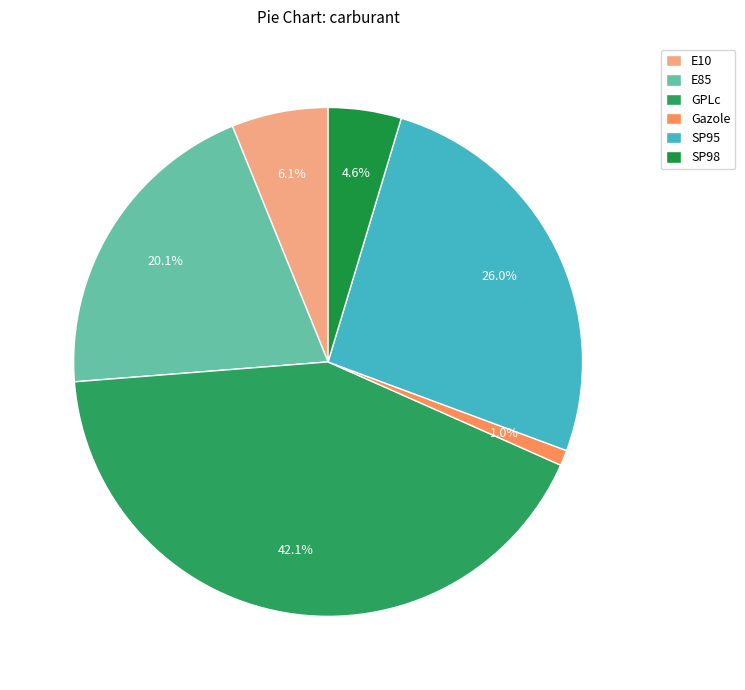

How much of the chart is everything except SP95?

74.0%